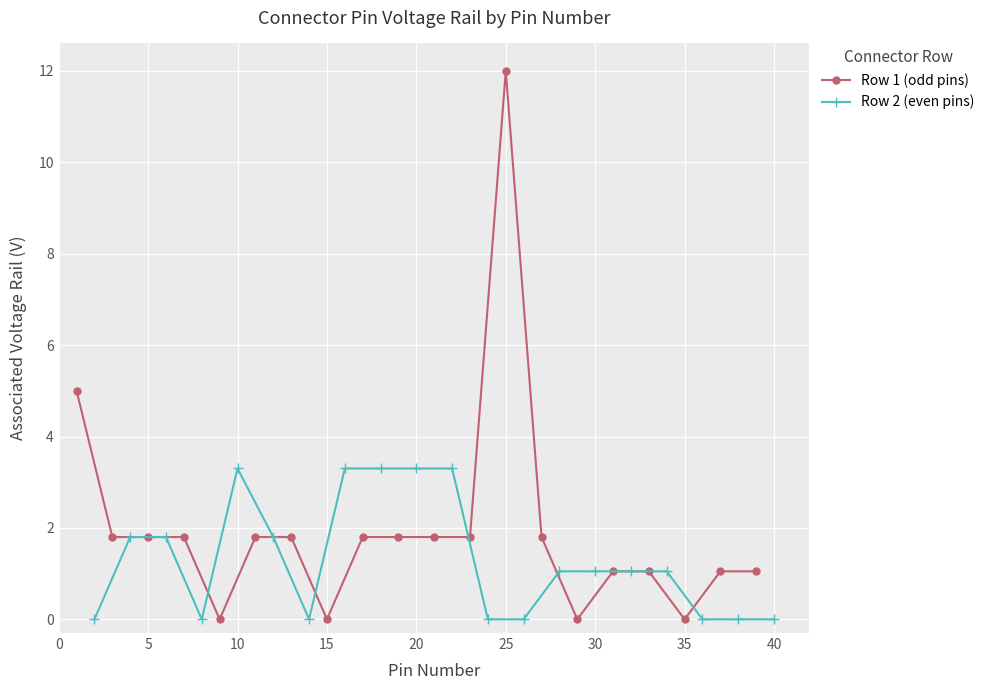

The value of Row 1 (odd pins) at 5 is 1.8. True or false?

True